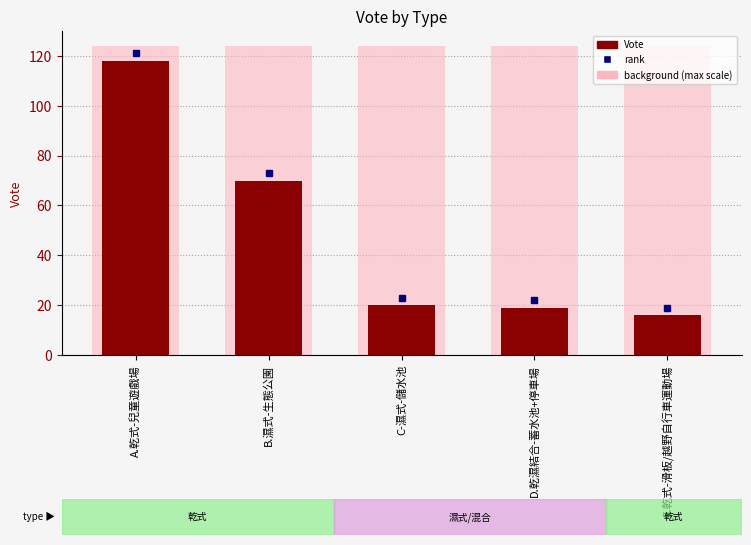

List the labels in order of value, smallest first.

E.乾式-滑板/越野自行車運動場, D.乾濕結合-蓄水池+停車場, C-濕式-儲水池, B.濕式-生態公園, A.乾式-兒童遊戲場